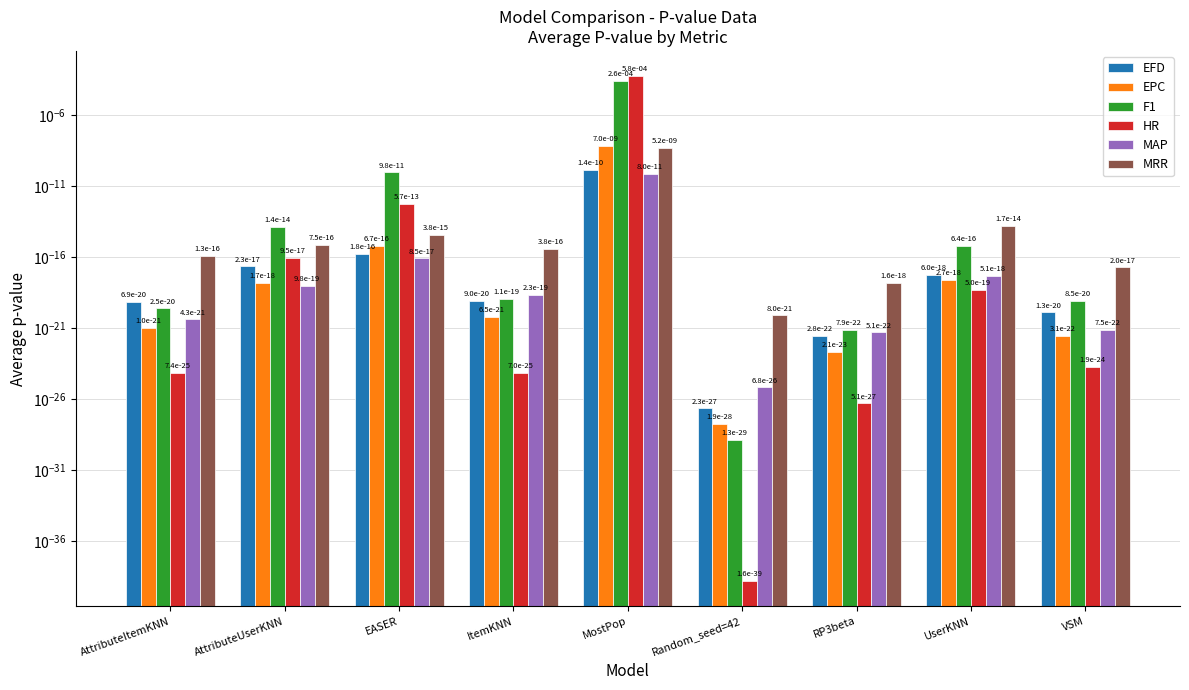

What are all the series names shown in the legend?

EFD, EPC, F1, HR, MAP, MRR